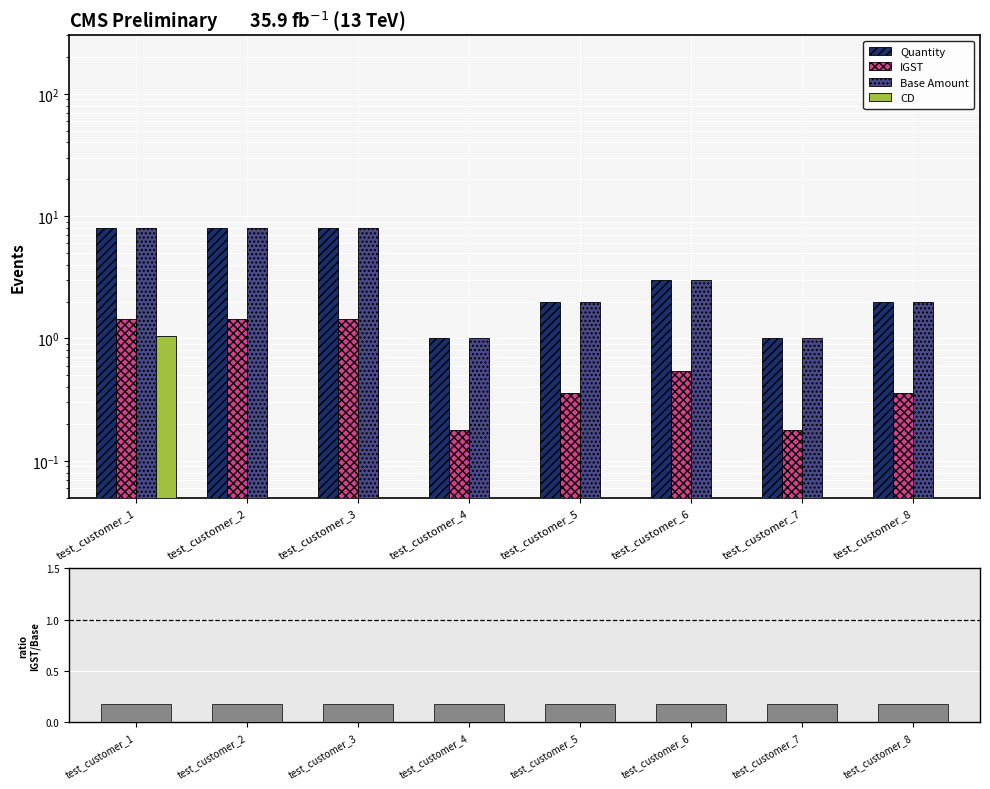

Which category has the highest value in the IGST / Base series?

test_customer_6